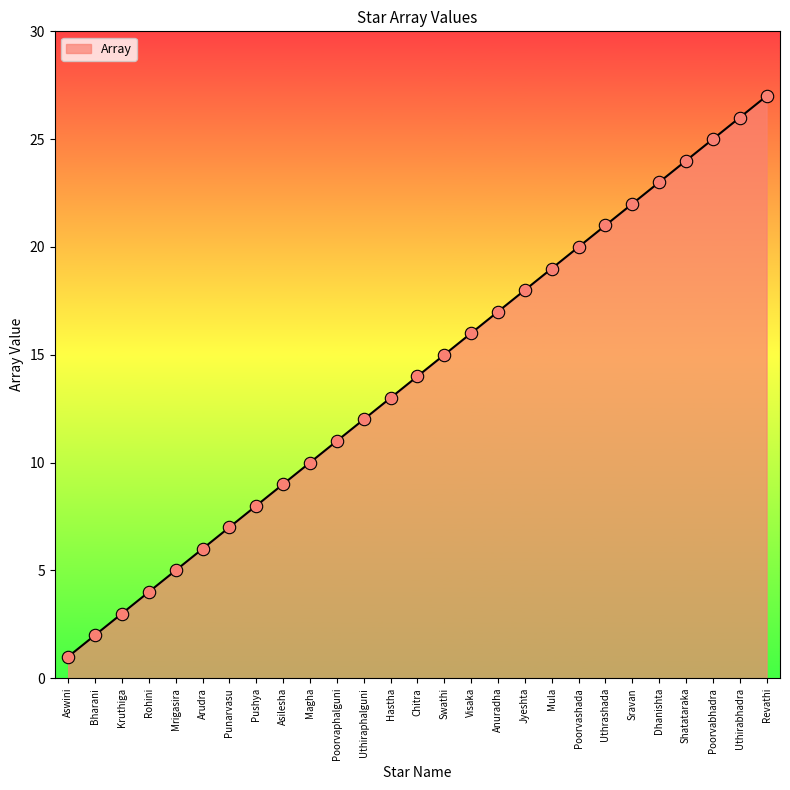

Between Arudra and Dhanishta, which is larger?

Dhanishta